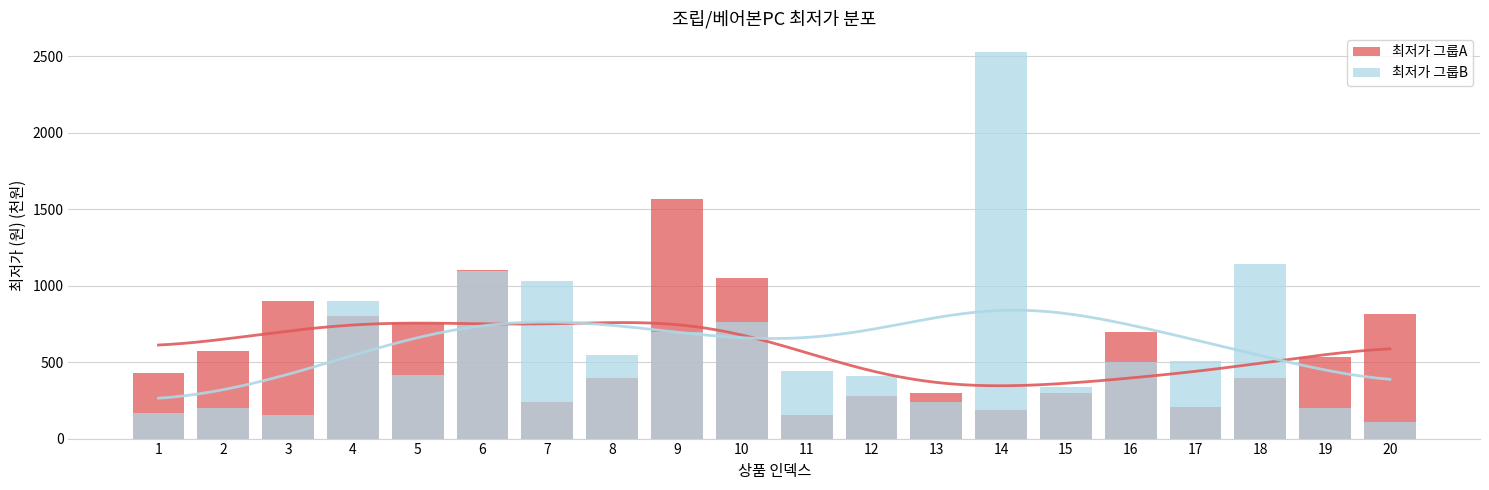

Count the number of data series in this chart.

2